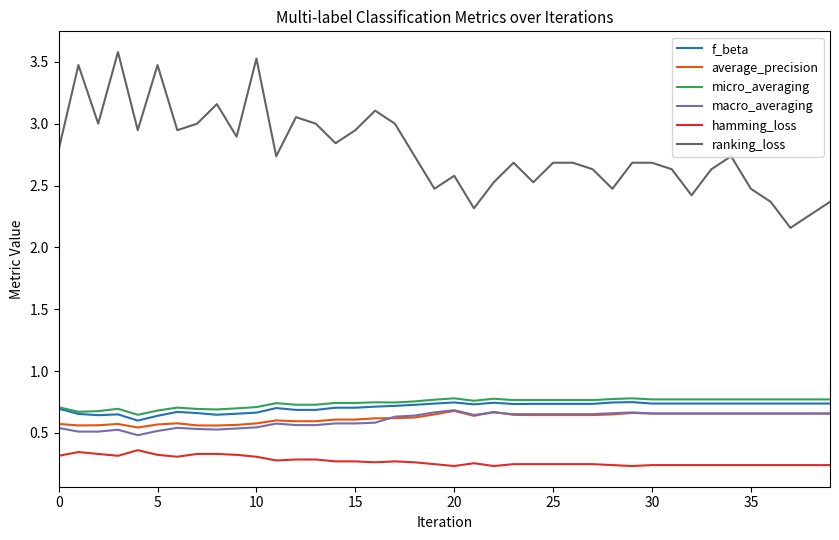

Which series has the largest total across all categories?

ranking_loss